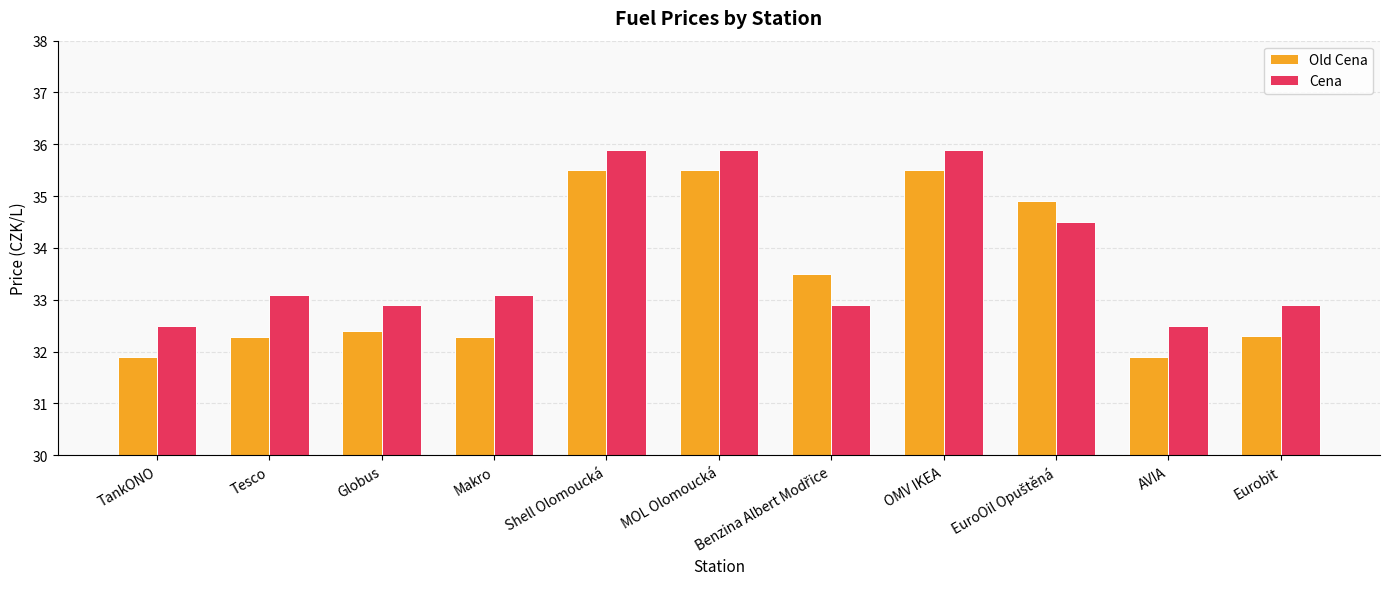

What is the highest value of the Old Cena series?

35.5